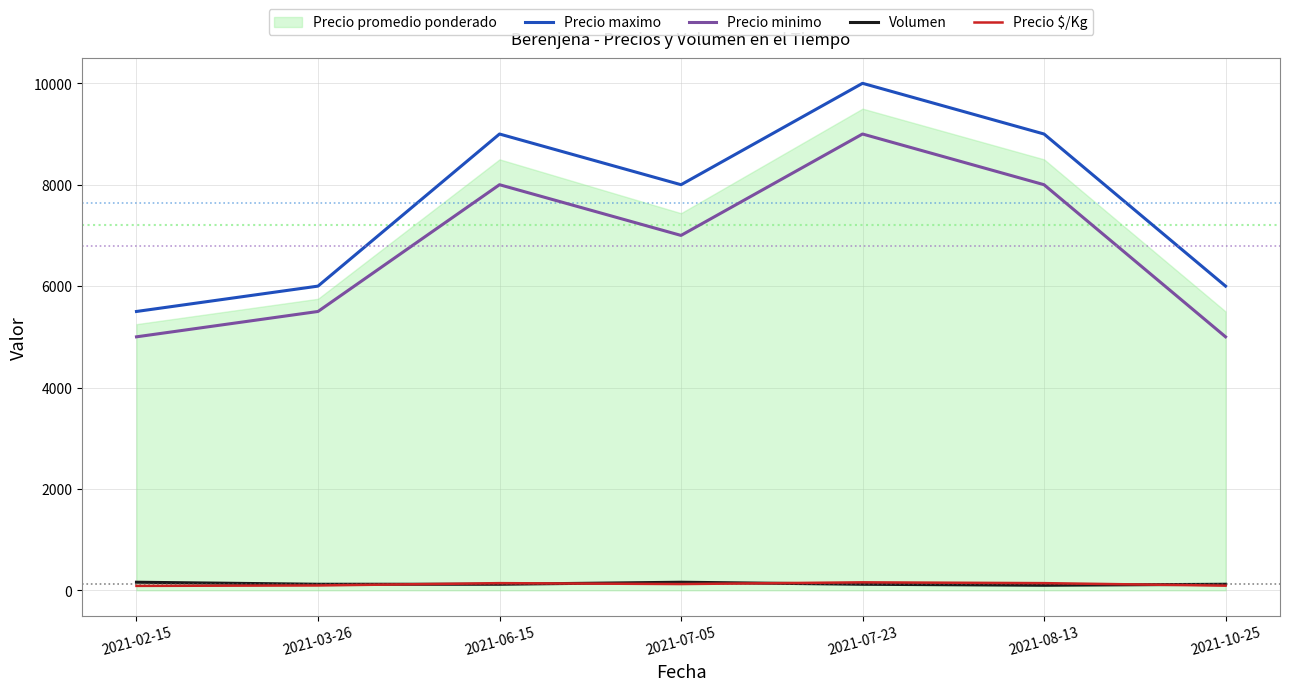

At which category does Precio $/Kg reach its first local valley?

2021-07-05